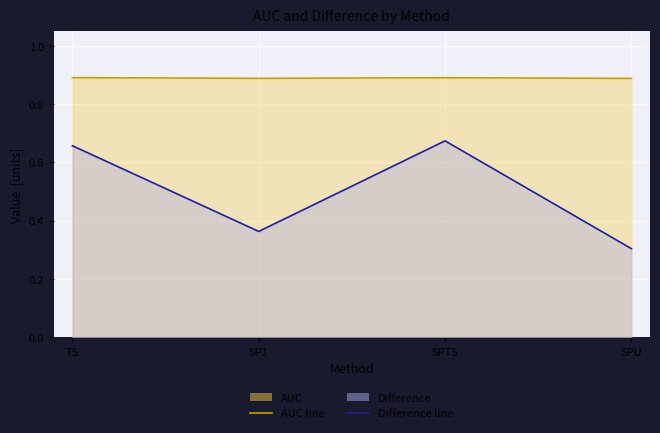

True or false: AUC and Difference intersect in this chart.

False